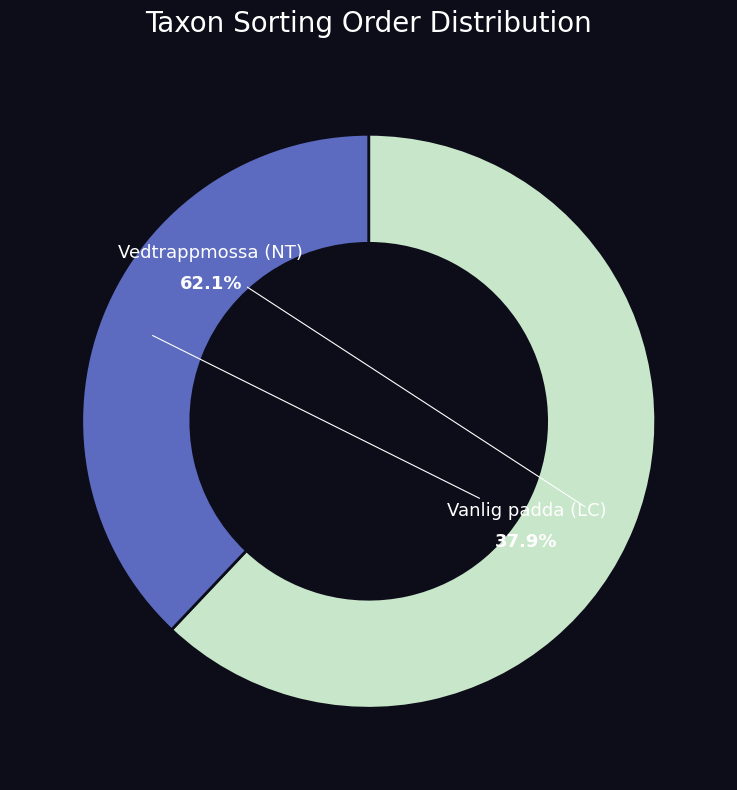

Is there any slice that represents more than half of the pie?

Yes